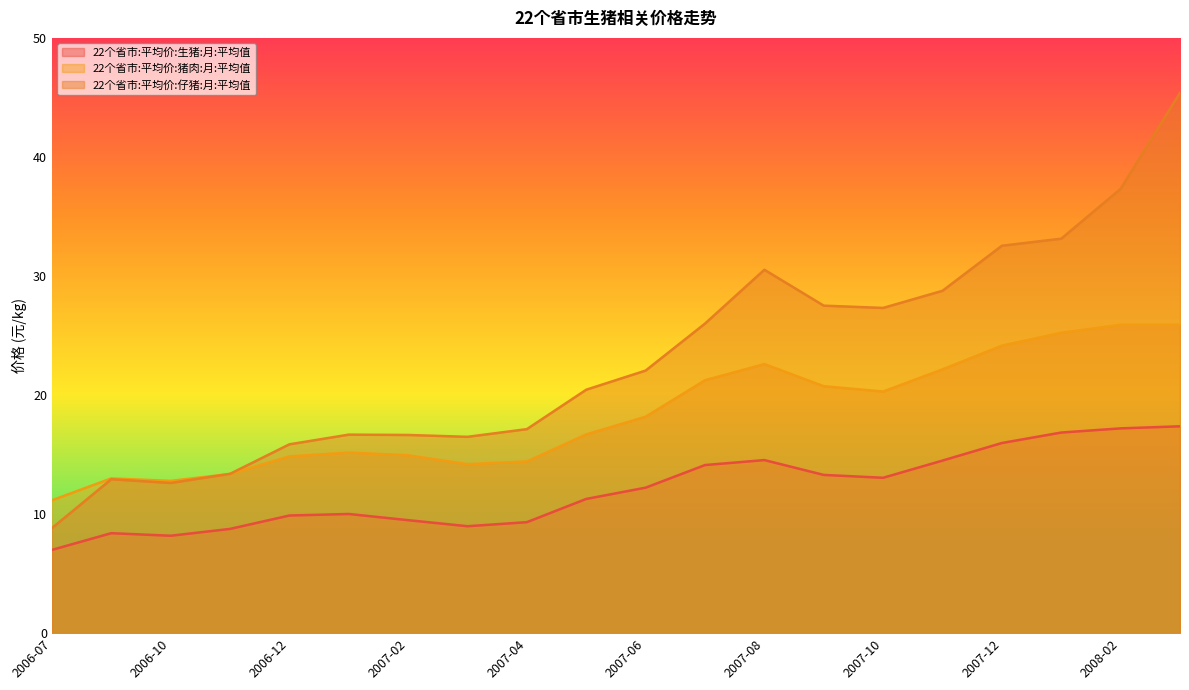

What value does the 22个省市:平均价:猪肉:月:平均值 series have at 2007-05?

16.7